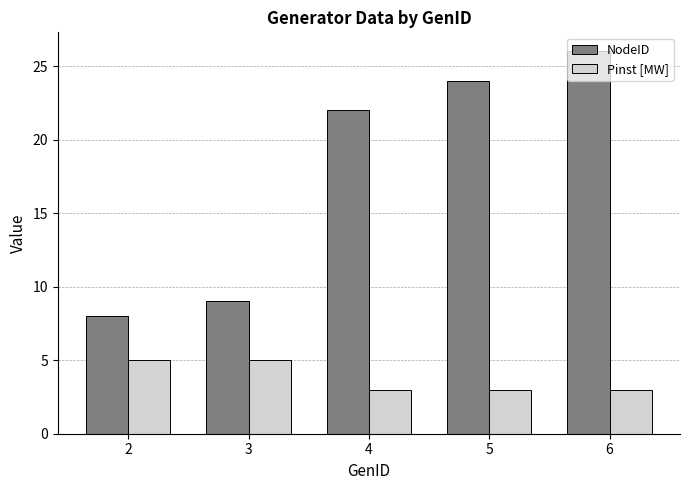

What is the total value across all series at 3?

14